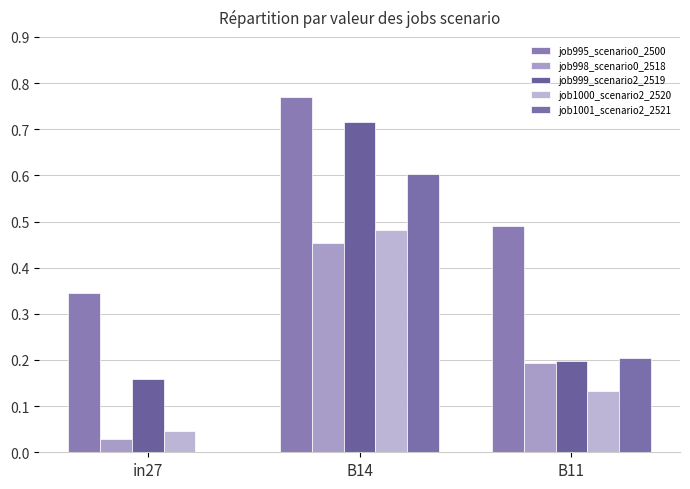

Does the chart contain stacked bars?

No